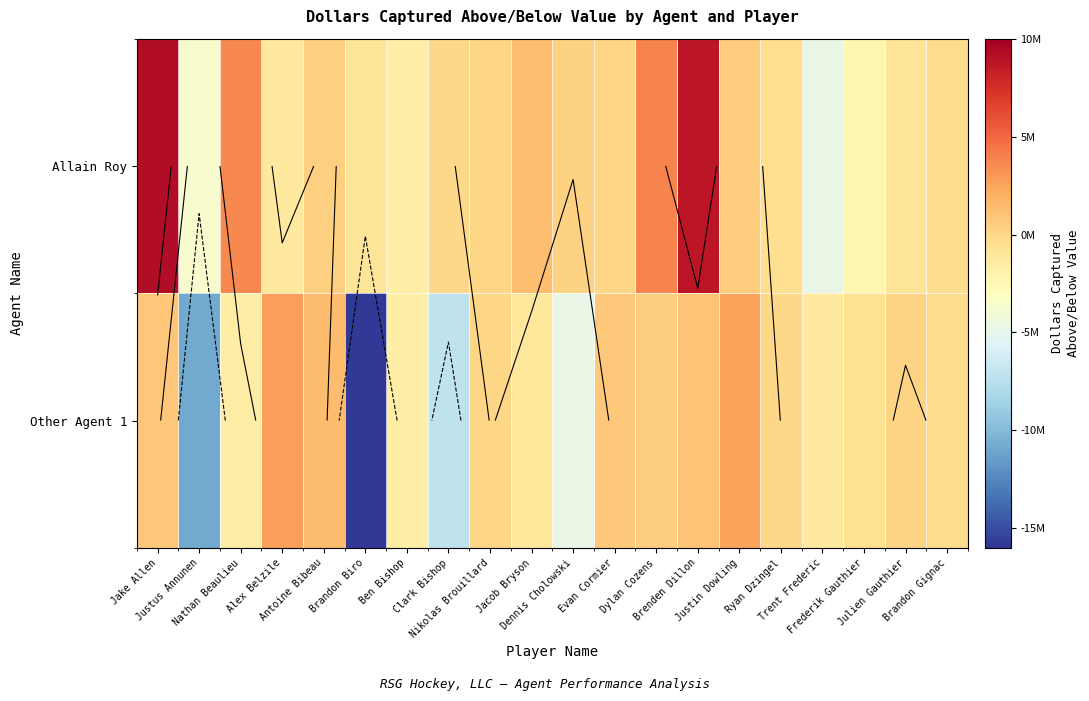

Which series changed the most between Brandon Biro and Jacob Bryson?

Other Agent 1